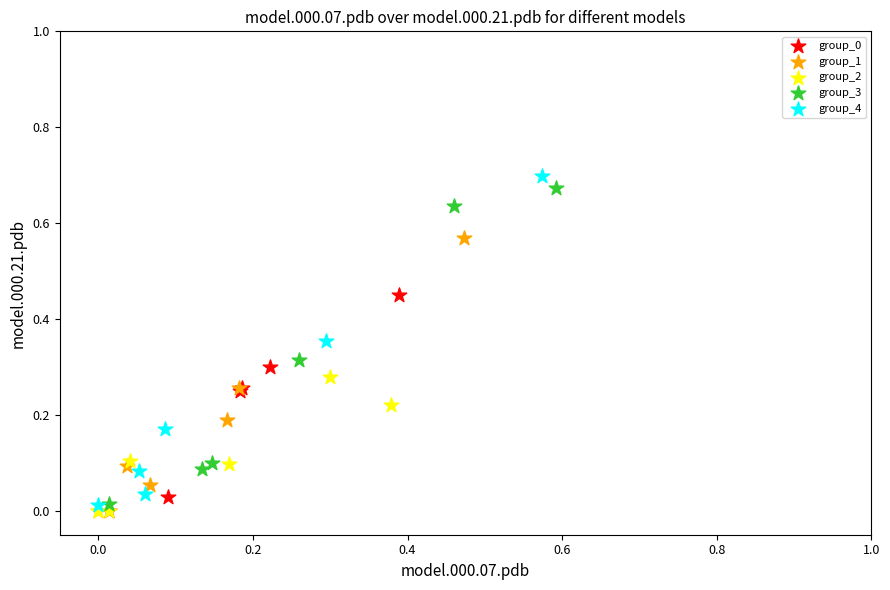

Which series has the widest spread of Y values?

group_4